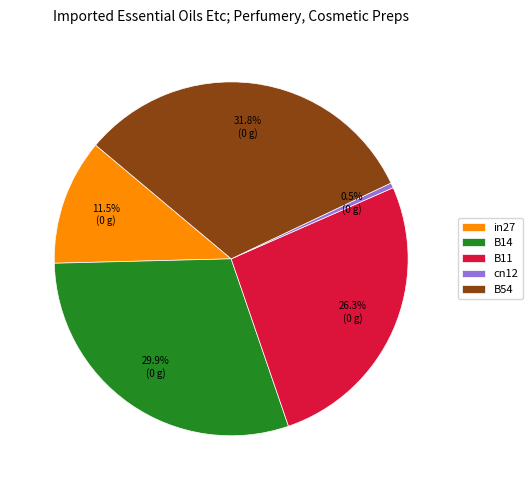

To the nearest percent, what is the combined percentage of in27 and B54?

43%